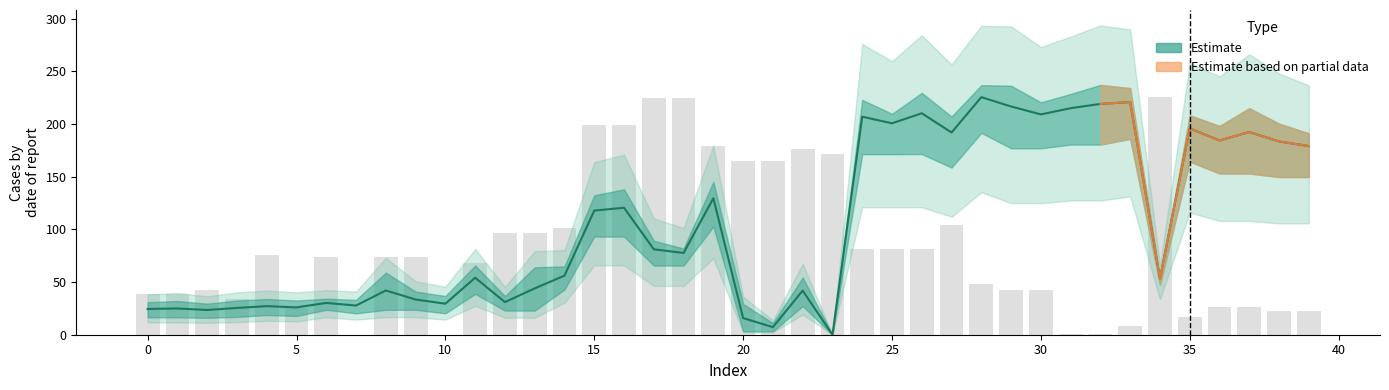

How many values in x0 (normalised) are above zero?

38